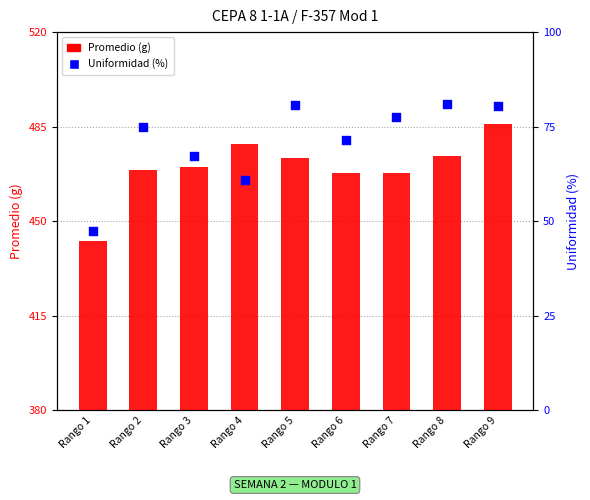

Which series contains the lowest Y value?

Uniformidad (%)